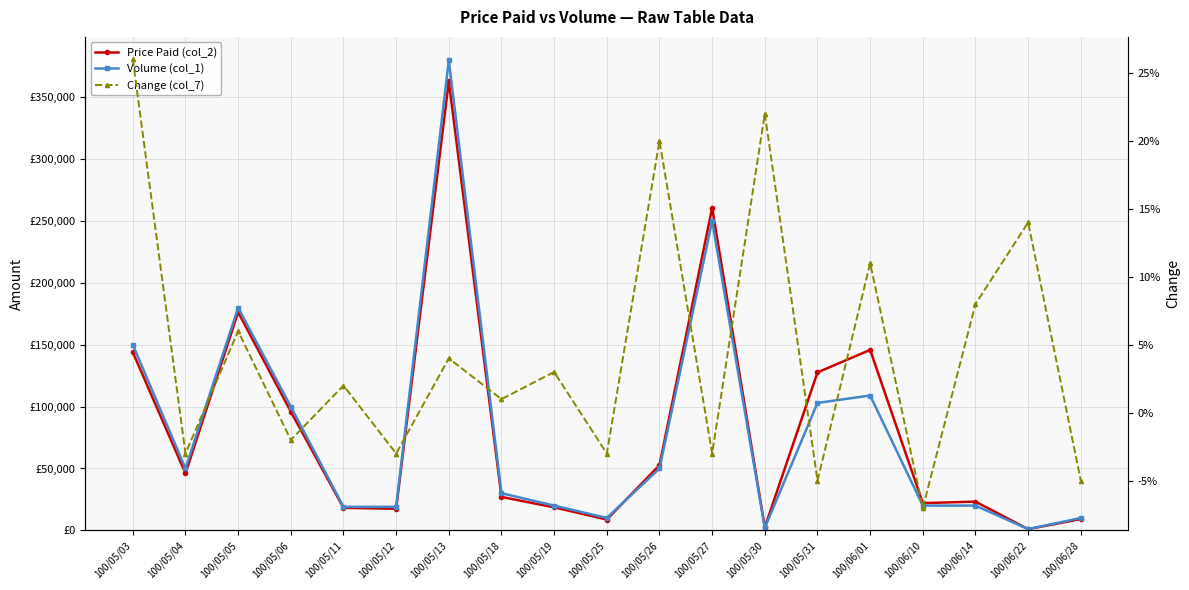

The Price Paid (col_2) series shows 23868.8 at 100/05/11. True or false?

False